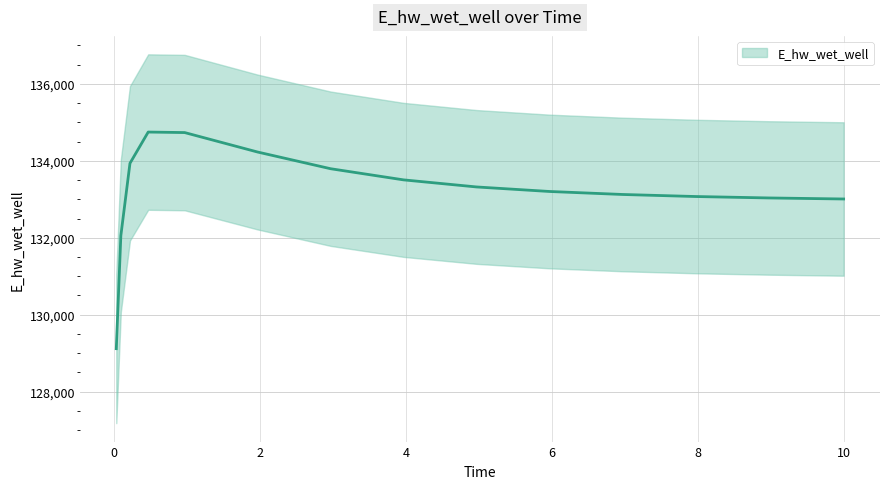

What is the label of the 10th point from the right?

1.96875